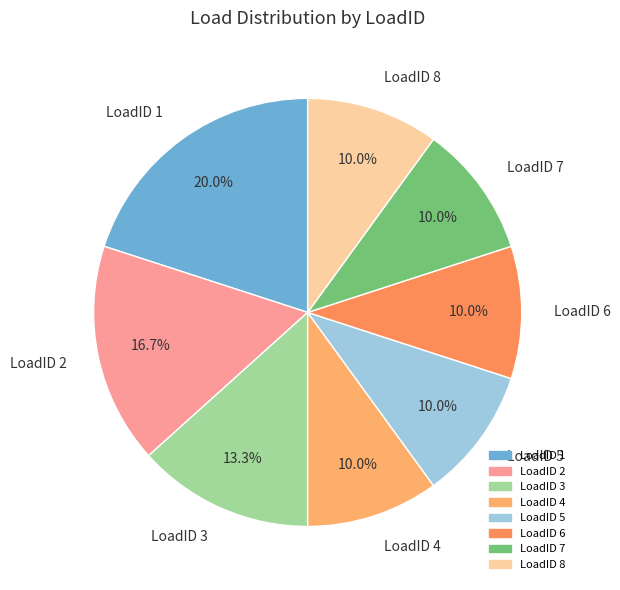

To the nearest percent, what portion does LoadID 2 represent?

17%